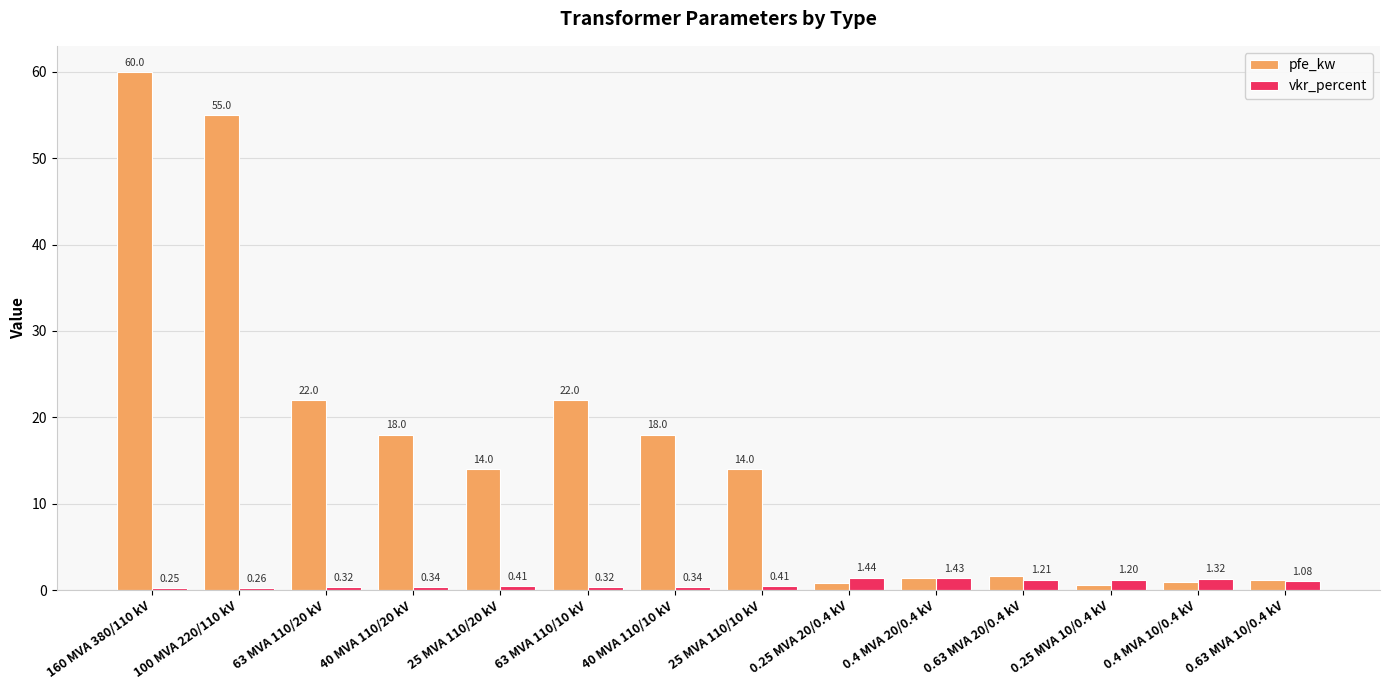

Which series has the widest spread of values?

pfe_kw